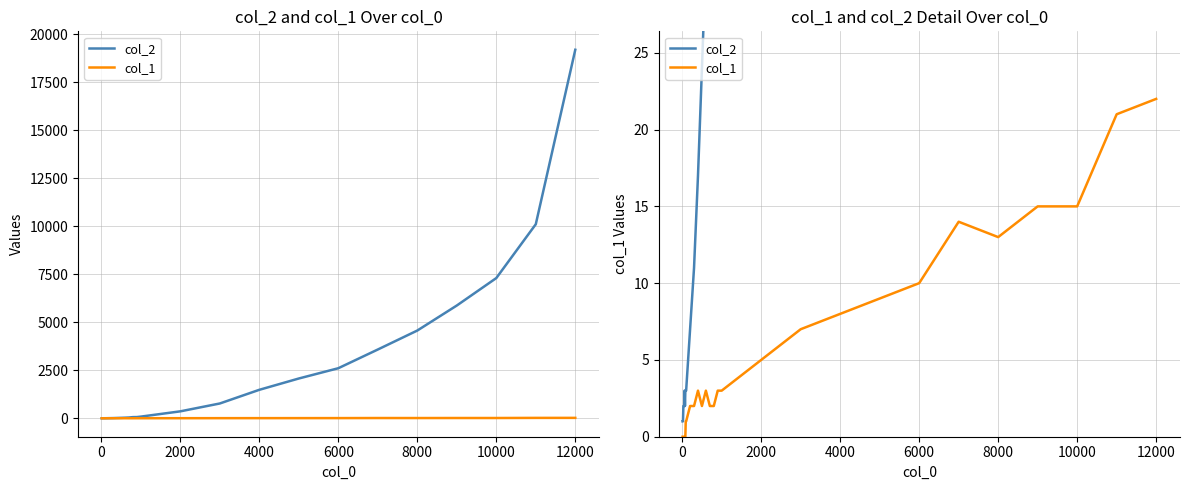

At 12000, list the series in order from largest to smallest.

col_2, col_1